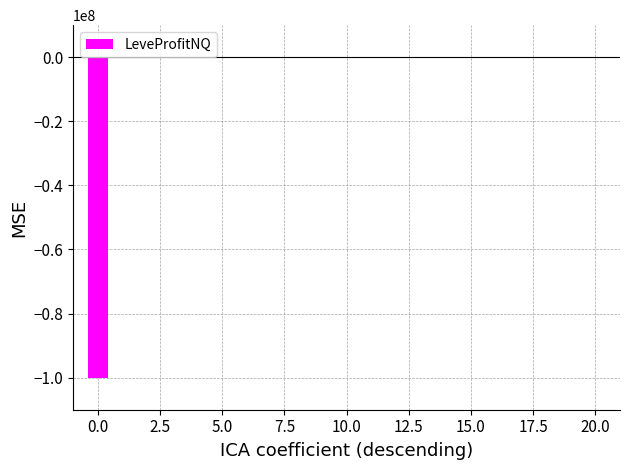

What is the sum of all values?

-100047160.0